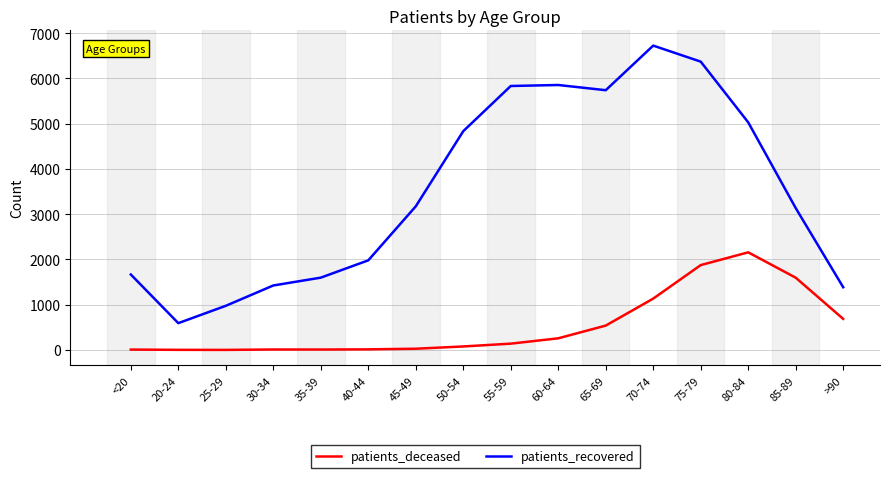

In patients_deceased, how many points are lower than both neighbors (excluding endpoints)?

2